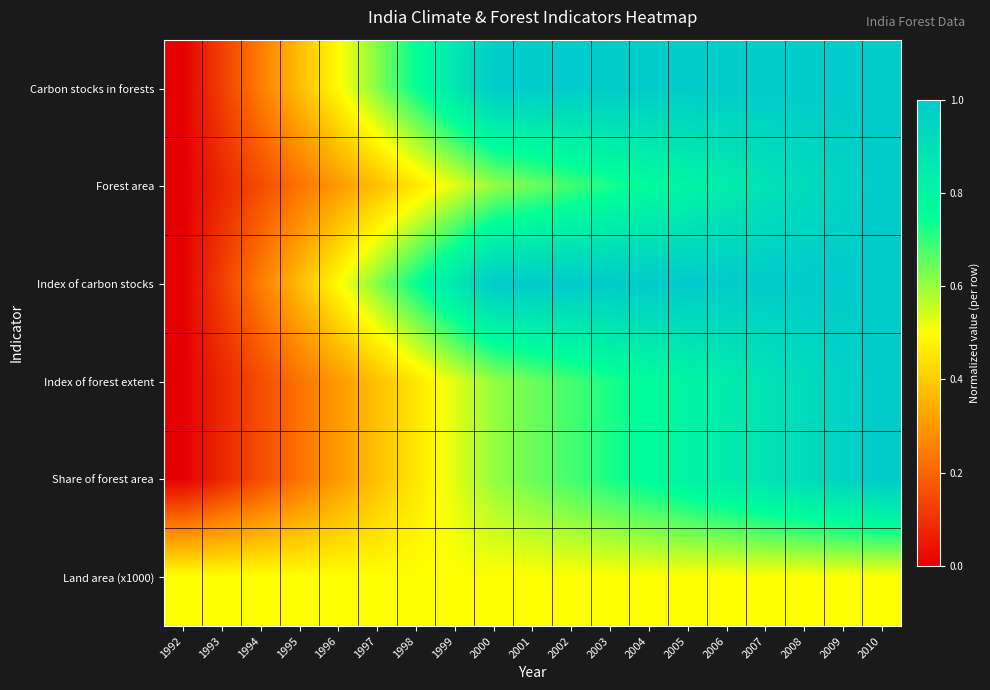

Reading left to right, extract all data points from this chart.

Carbon stocks in forests: 1992=0.0	1993=0.1	1994=0.2	1995=0.4	1996=0.5	1997=0.6	1998=0.7	1999=0.9	2000=1.0	2001=1.0	2002=1.0	2003=1.0	2004=1.0	2005=1.0	2006=1.0	2007=1.0	2008=1.0	2009=1.0	2010=1.0
Forest area: 1992=0.0	1993=0.1	1994=0.2	1995=0.2	1996=0.3	1997=0.4	1998=0.5	1999=0.5	2000=0.6	2001=0.6	2002=0.7	2003=0.7	2004=0.8	2005=0.8	2006=0.8	2007=0.9	2008=0.9	2009=1.0	2010=1.0
Index of carbon stocks: 1992=0.0	1993=0.1	1994=0.2	1995=0.4	1996=0.5	1997=0.6	1998=0.7	1999=0.9	2000=1.0	2001=1.0	2002=1.0	2003=1.0	2004=1.0	2005=1.0	2006=1.0	2007=1.0	2008=1.0	2009=1.0	2010=1.0
Index of forest extent: 1992=0.0	1993=0.1	1994=0.2	1995=0.2	1996=0.3	1997=0.4	1998=0.5	1999=0.5	2000=0.6	2001=0.6	2002=0.7	2003=0.7	2004=0.8	2005=0.8	2006=0.8	2007=0.9	2008=0.9	2009=1.0	2010=1.0
Share of forest area: 1992=0.0	1993=0.1	1994=0.2	1995=0.2	1996=0.3	1997=0.4	1998=0.5	1999=0.5	2000=0.6	2001=0.6	2002=0.7	2003=0.7	2004=0.8	2005=0.8	2006=0.8	2007=0.9	2008=0.9	2009=1.0	2010=1.0
Land area (x1000): 1992=0.5	1993=0.5	1994=0.5	1995=0.5	1996=0.5	1997=0.5	1998=0.5	1999=0.5	2000=0.5	2001=0.5	2002=0.5	2003=0.5	2004=0.5	2005=0.5	2006=0.5	2007=0.5	2008=0.5	2009=0.5	2010=0.5